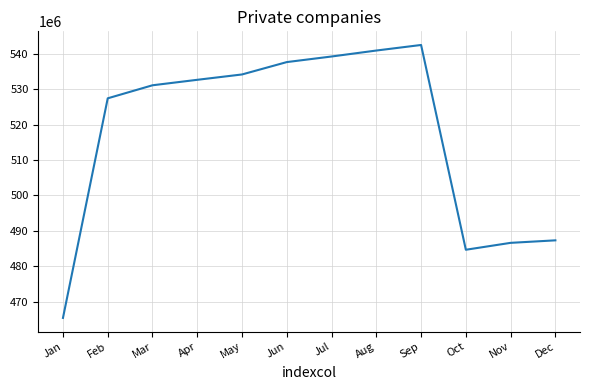

What value does the data have at Oct, to the nearest 10?

484626990